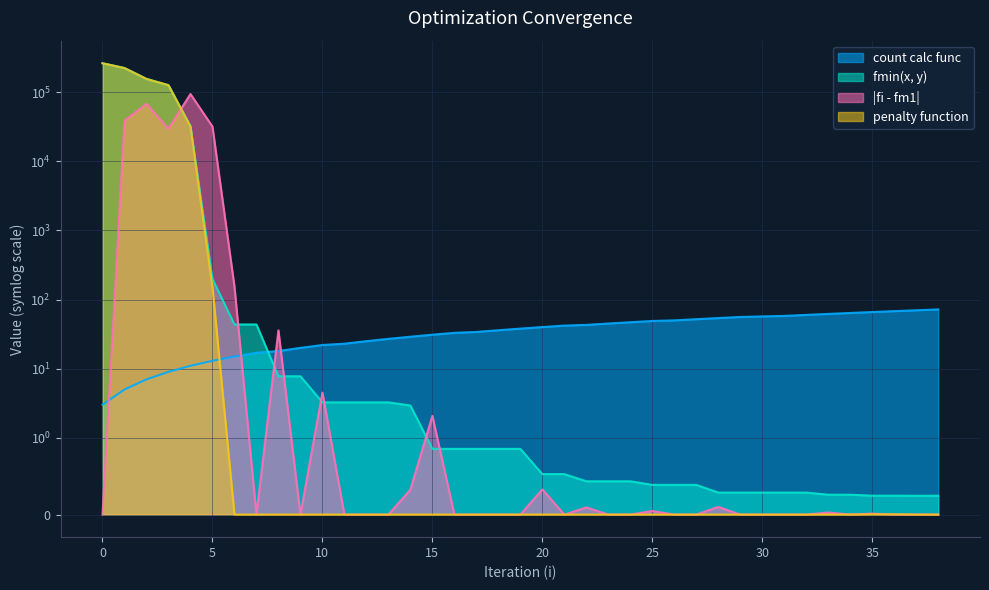

Which has a higher value, 7 or 4?

7